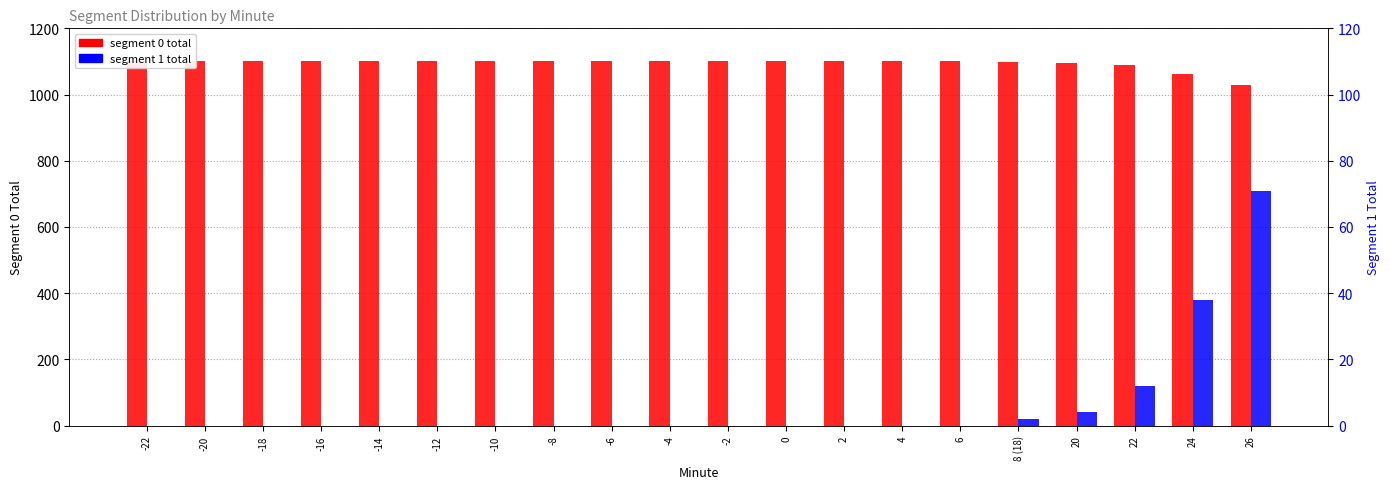

Reading right to left, what are all the values shown in this chart?

segment 0 total: 26=1029	24=1062	22=1088	20=1096	8 (18)=1098	6=1100	4=1100	2=1100	0=1100	-2=1100	-4=1100	-6=1100	-8=1100	-10=1100	-12=1100	-14=1100	-16=1100	-18=1100	-20=1100	-22=1100
segment 1 total: 26=71	24=38	22=12	20=4	8 (18)=2	6=0	4=0	2=0	0=0	-2=0	-4=0	-6=0	-8=0	-10=0	-12=0	-14=0	-16=0	-18=0	-20=0	-22=0